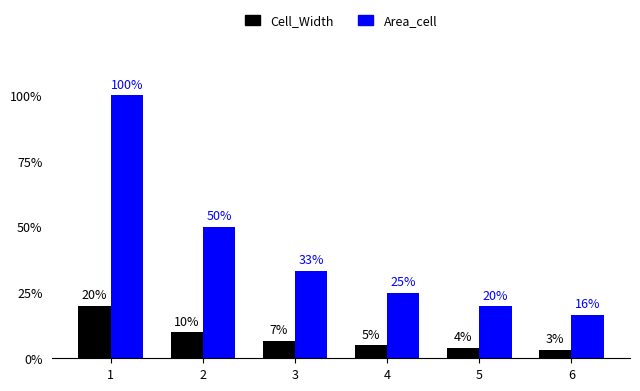

Are the bars grouped side by side (vs. stacked)?

Yes